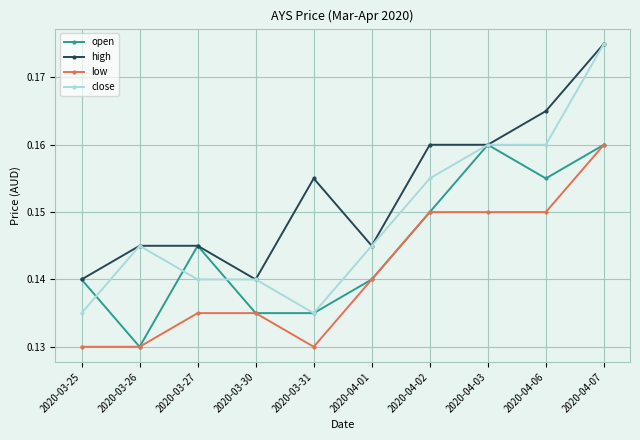

True or false: close and low cross at least once.

False